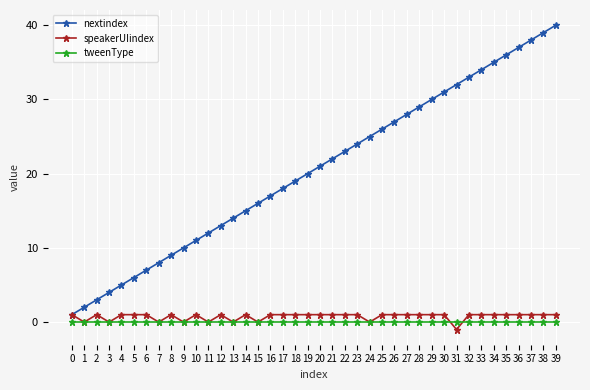

Reading right to left, extract all data points from this chart.

nextindex: 40	39	38	37	36	35	34	33	32	31	30	29	28	27	26	25	24	23	22	21	20	19	18	17	16	15	14	13	12	11	10	9	8	7	6	5	4	3	2	1
speakerUIindex: 1	1	1	1	1	1	1	1	-1	1	1	1	1	1	1	0	1	1	1	1	1	1	1	1	0	1	0	1	0	1	0	1	0	1	1	1	0	1	0	1
tweenType: 0	0	0	0	0	0	0	0	0	0	0	0	0	0	0	0	0	0	0	0	0	0	0	0	0	0	0	0	0	0	0	0	0	0	0	0	0	0	0	0